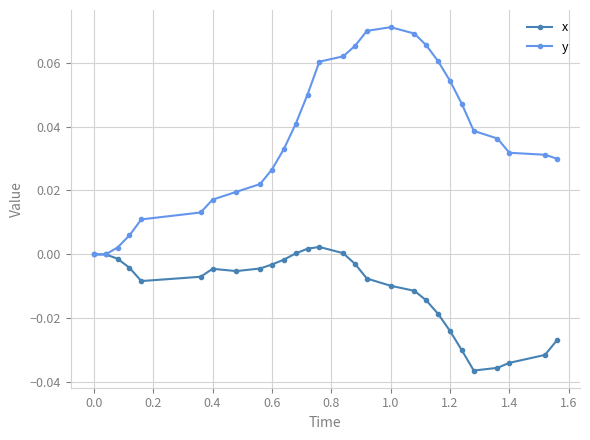

Which series has the widest spread of values?

y